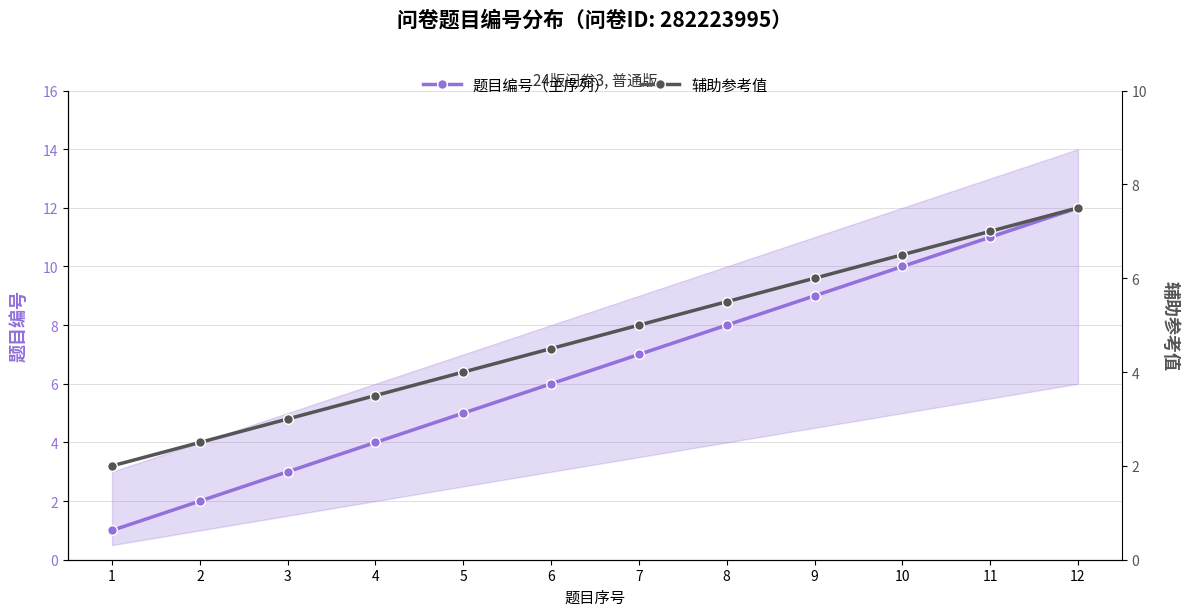

True or false: 辅助参考值 has a value of 1.8 at 9.

False